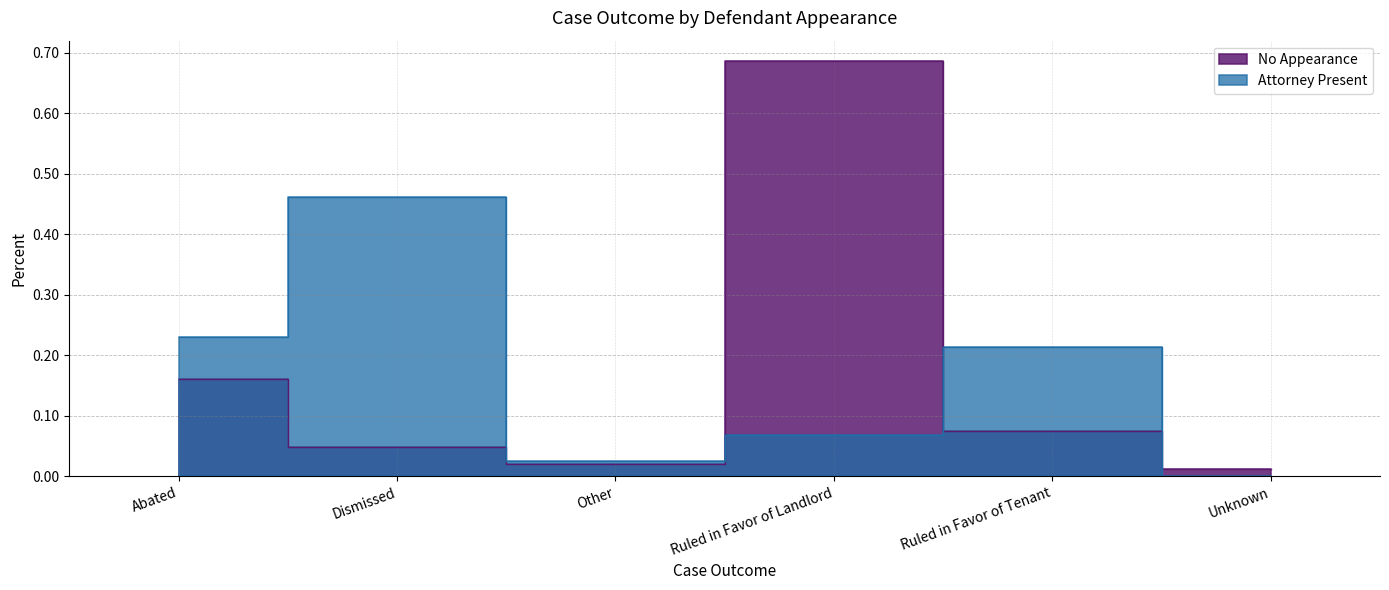

True or false: No Appearance and Attorney Present intersect in this chart.

True